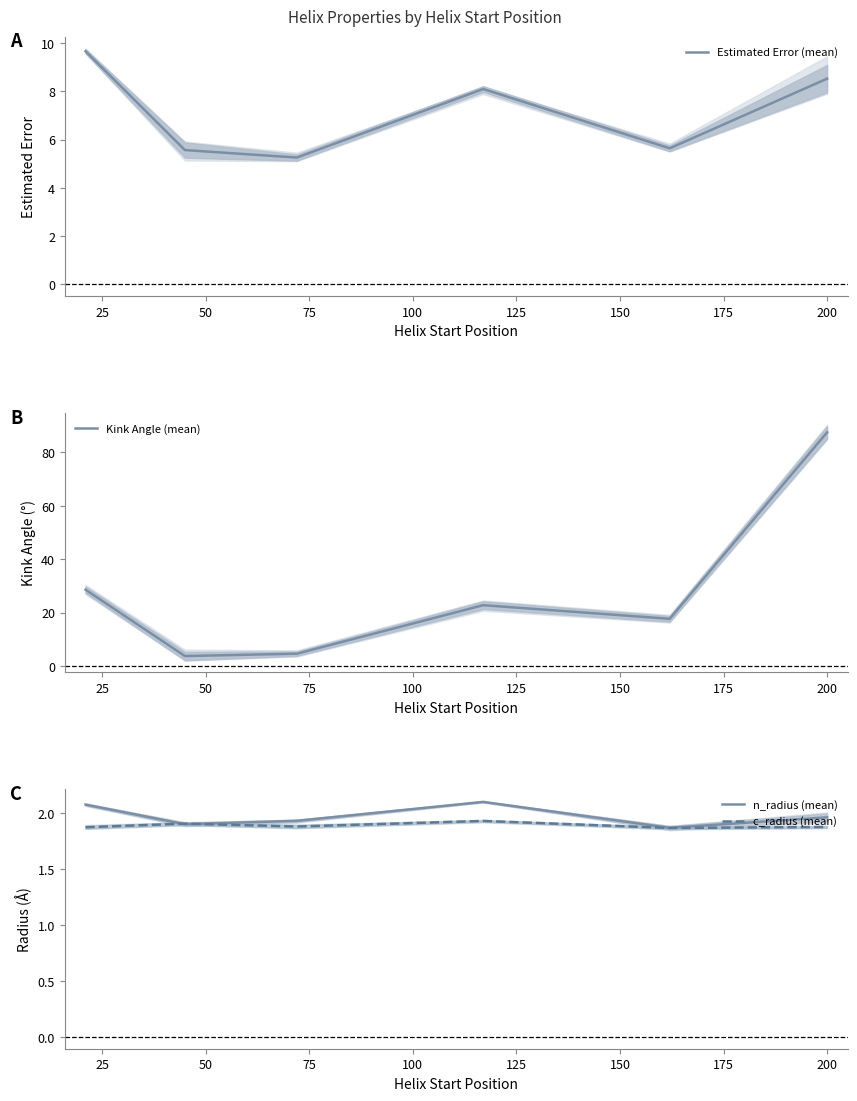

Does the chart display data point markers on the line(s)?

No